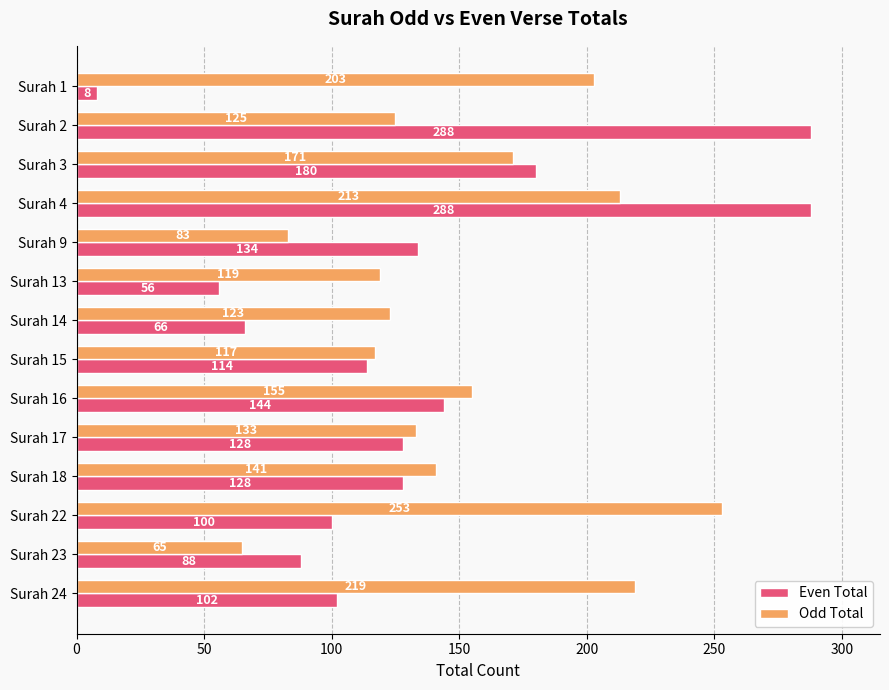

Is it true that Odd Total equals 123 at Surah 14?

True